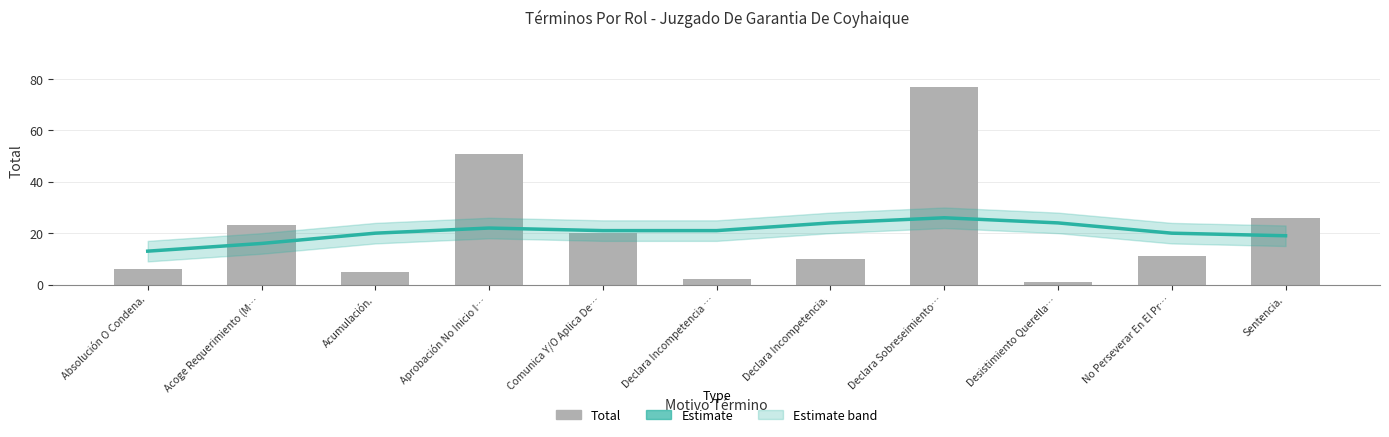

At which category is the sum across all series the highest?

Declara Sobreseimiento…